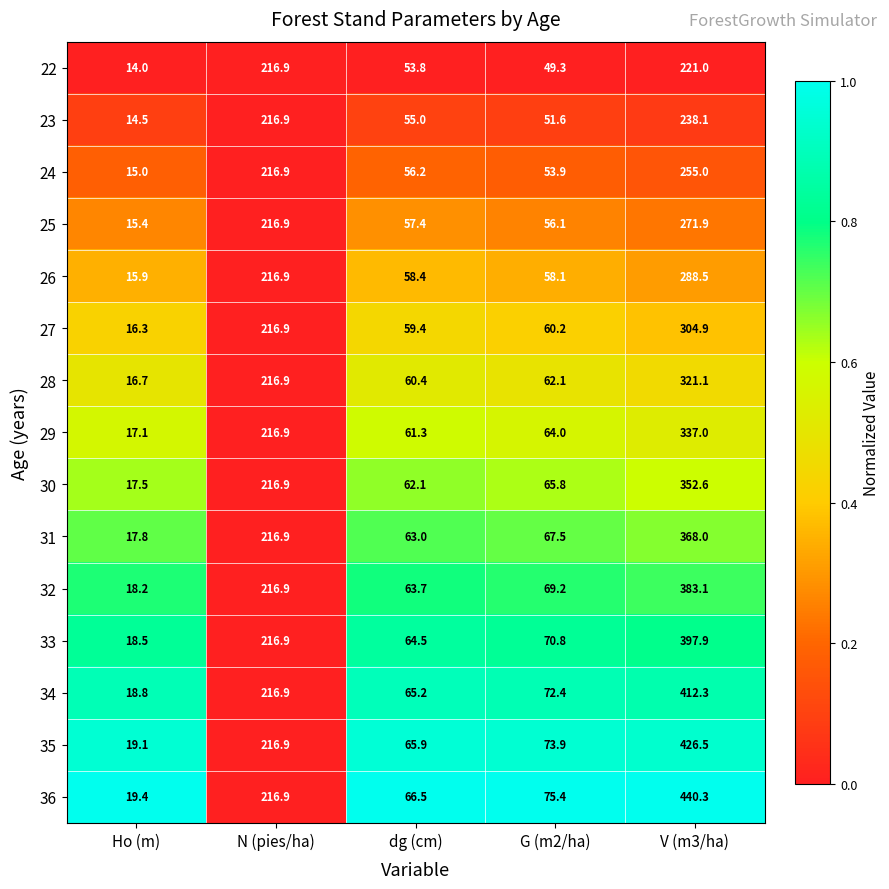

What is the sum of all 34 values?

785.6